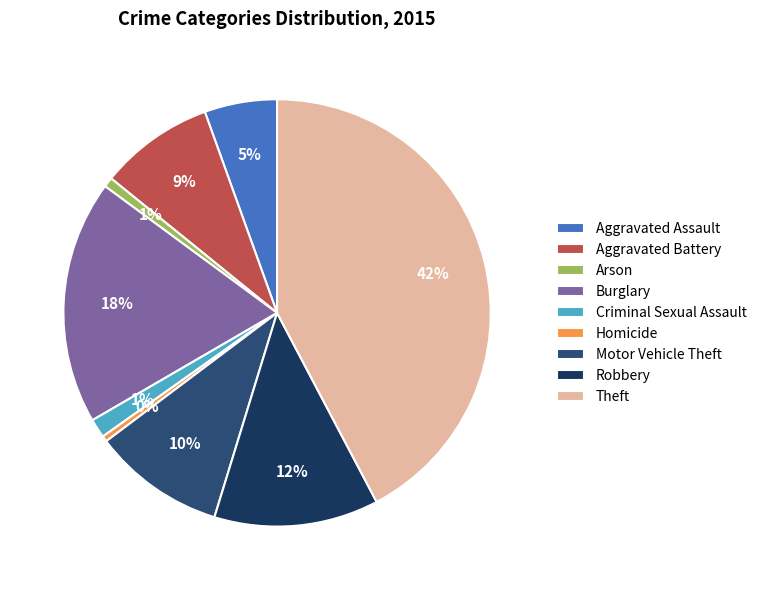

What percentage is the Aggravated Assault slice, to the nearest percent?

5%